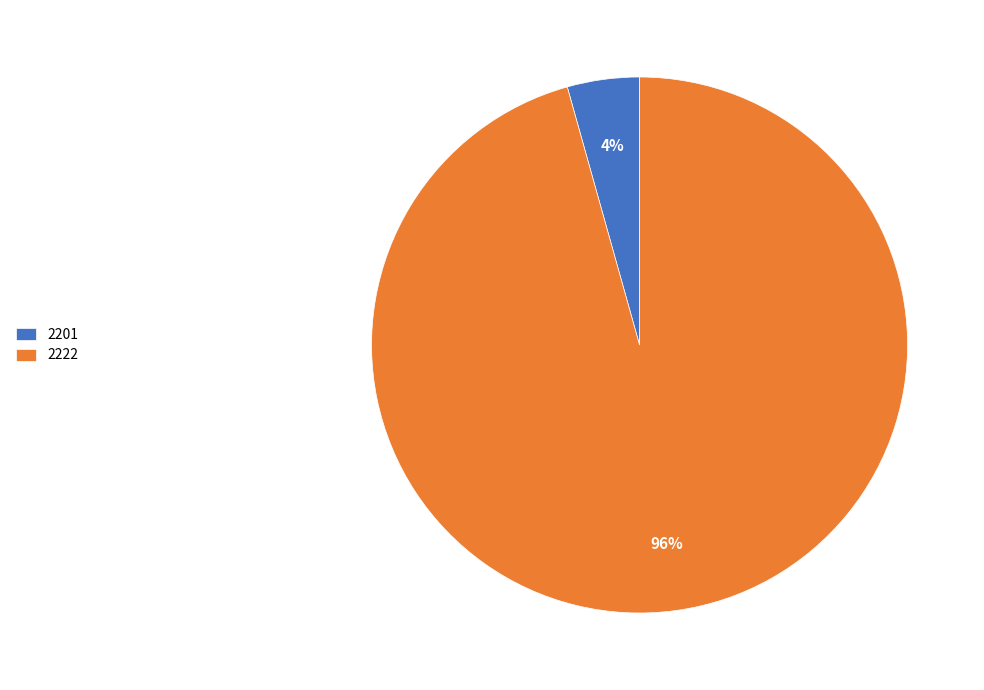

The 2201 slice represents 4% of the pie. True or false?

True